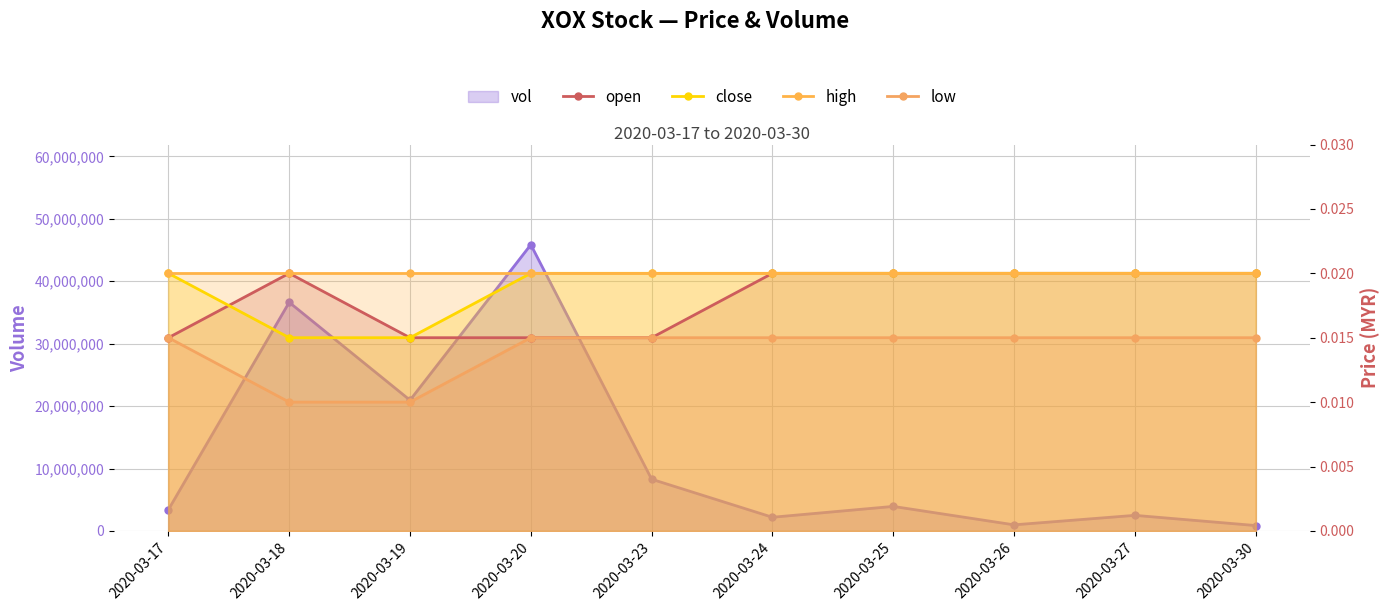

The open series shows 0.0 at 2020-03-30. True or false?

True